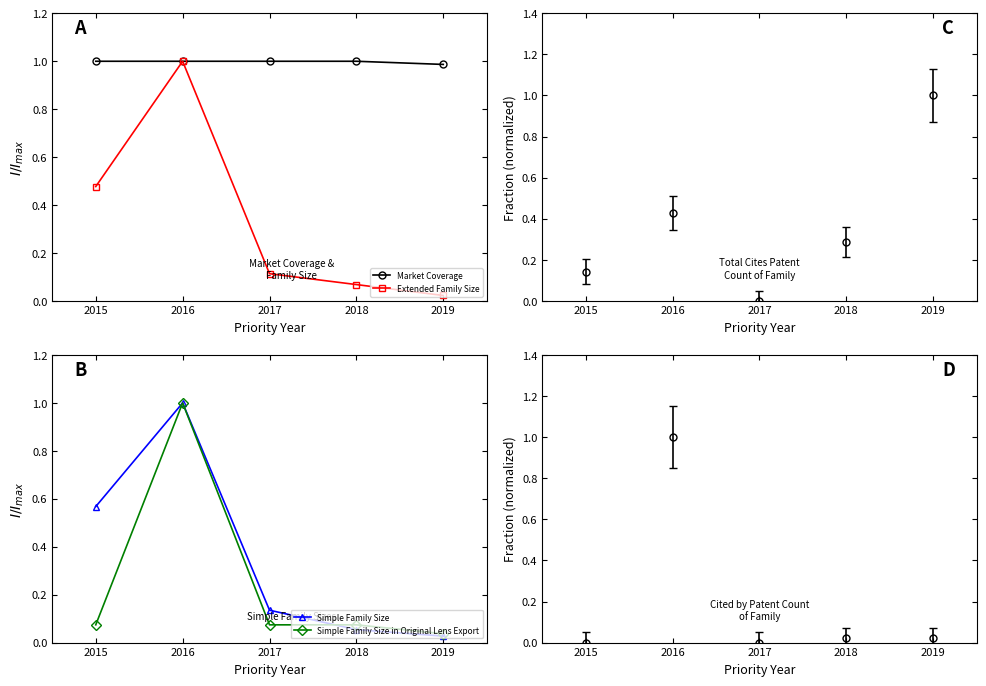

Reading left to right, transcribe all the data shown in this chart.

Market Coverage: 1.0	1.0	1.0	1.0	1.0
Extended Family Size: 0.5	1.0	0.1	0.1	0.0
Simple Family Size: 0.6	1.0	0.1	0.1	0.0
Simple Family Size in Original Lens Export: 0.1	1.0	0.1	0.1	0.0